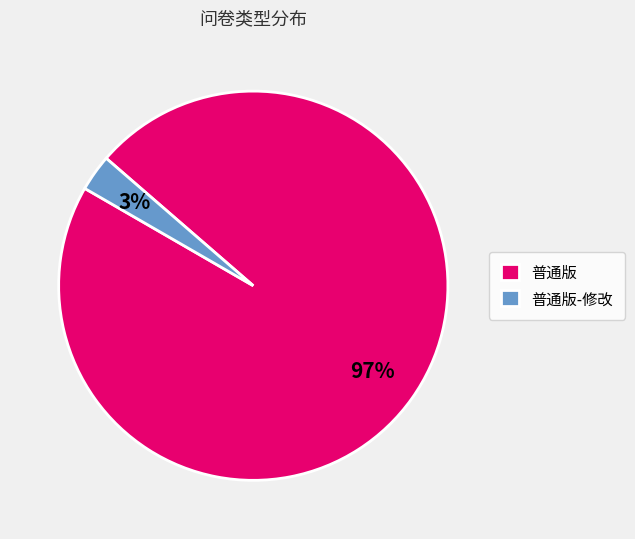

Do 普通版-修改 and 普通版 together represent more than half of the pie?

Yes